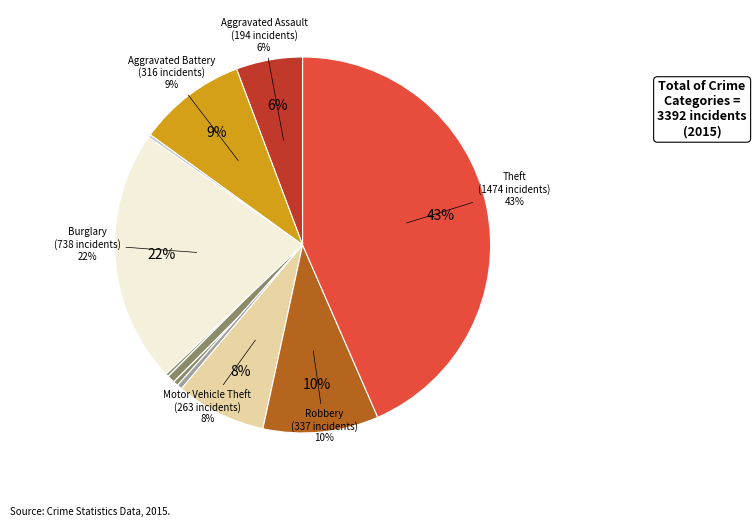

What is the change in value from Burglary to Robbery?

-401